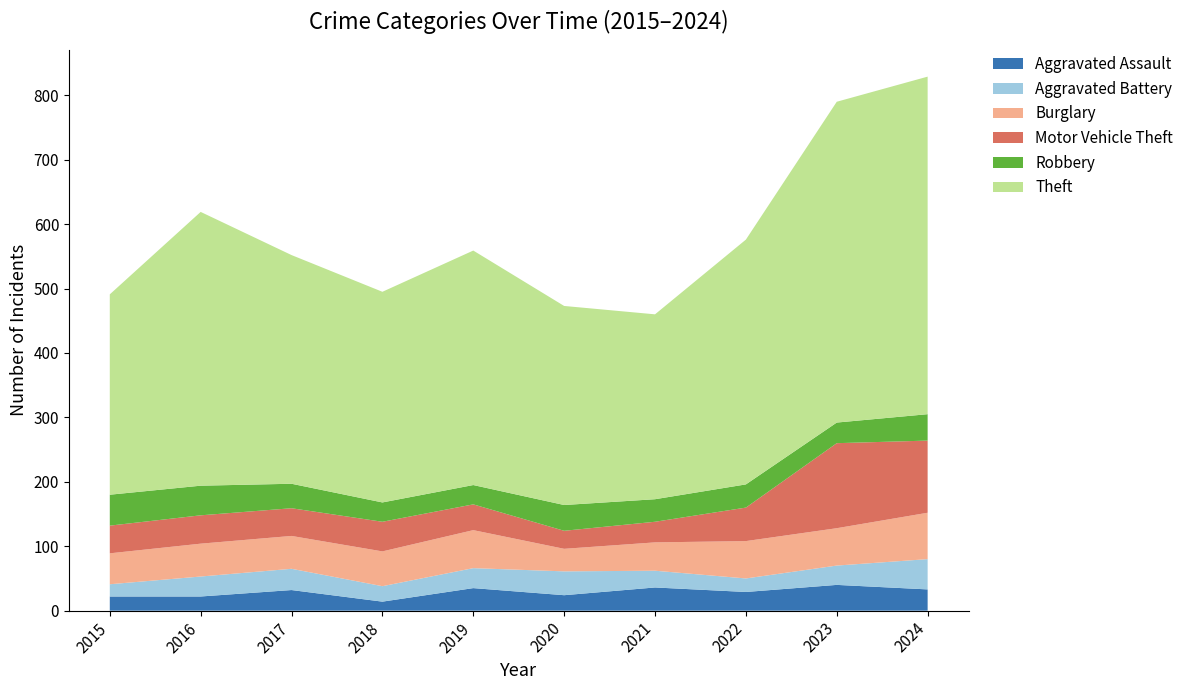

Reading left to right, list all the values displayed in this chart.

Aggravated Assault: 2015=22	2016=22	2017=32	2018=14	2019=35	2020=24	2021=36	2022=29	2023=40	2024=33
Aggravated Battery: 2015=19	2016=31	2017=33	2018=24	2019=31	2020=37	2021=26	2022=21	2023=30	2024=47
Burglary: 2015=48	2016=51	2017=51	2018=54	2019=59	2020=35	2021=44	2022=58	2023=58	2024=72
Motor Vehicle Theft: 2015=43	2016=44	2017=43	2018=46	2019=40	2020=28	2021=32	2022=52	2023=132	2024=112
Robbery: 2015=48	2016=46	2017=38	2018=30	2019=30	2020=40	2021=35	2022=36	2023=32	2024=41
Theft: 2015=311	2016=425	2017=355	2018=327	2019=364	2020=309	2021=287	2022=380	2023=498	2024=524